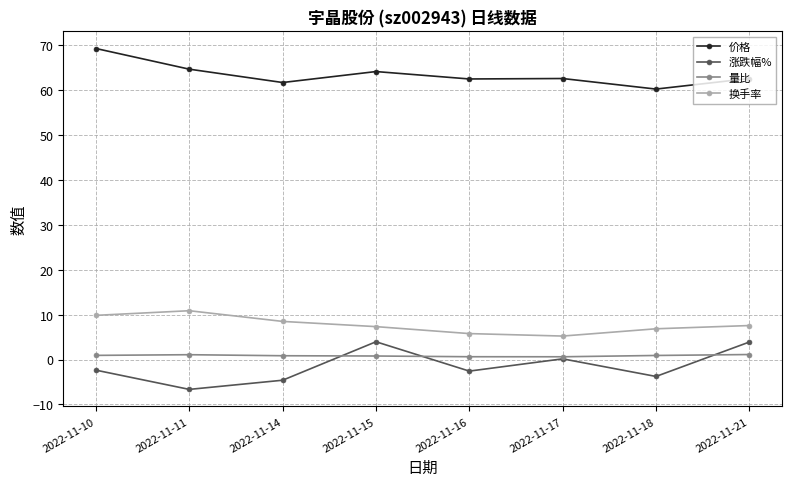

True or false: 换手率 has a value of 5.8 at 2022-11-16.

True